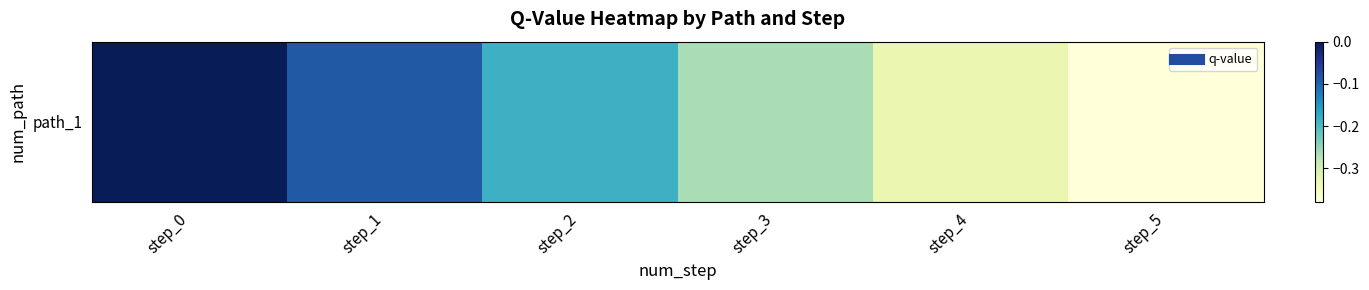

What is the difference between the maximum and minimum values?

0.4